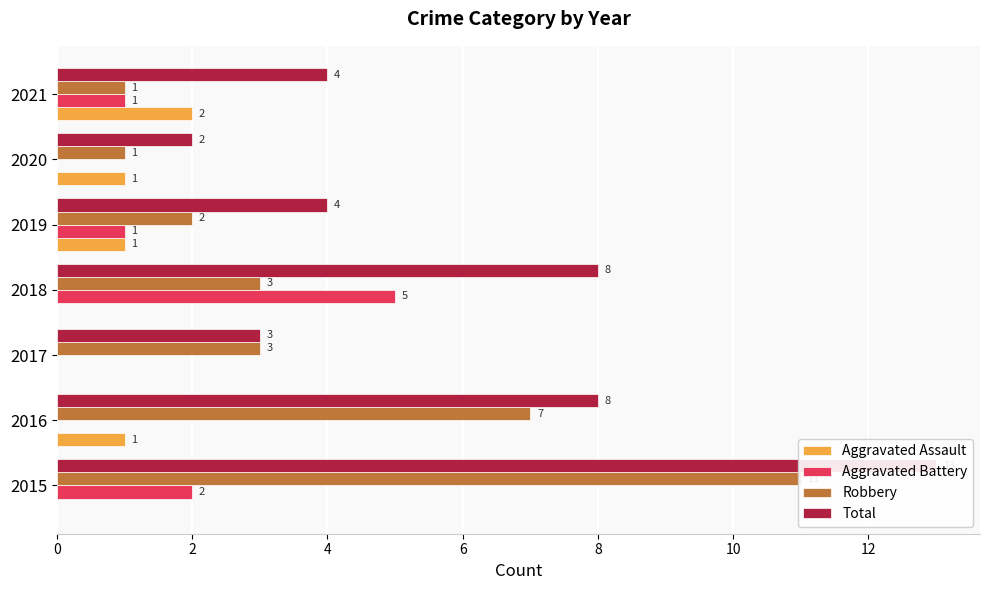

What is the average value of the Aggravated Assault series?

1